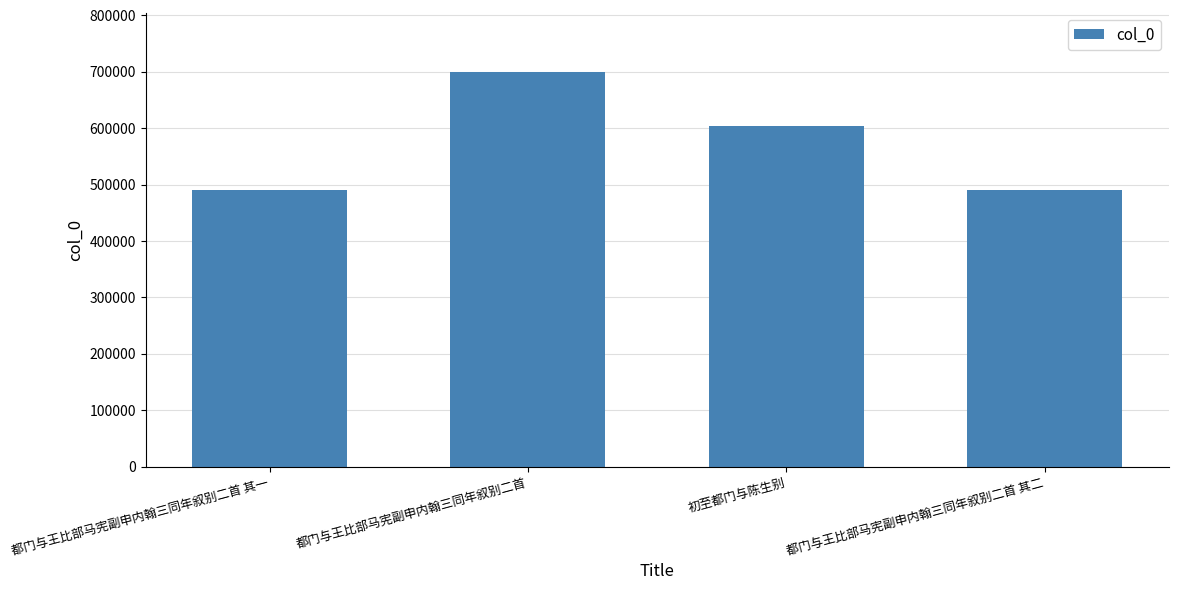

What is the sum of all values?

2285456